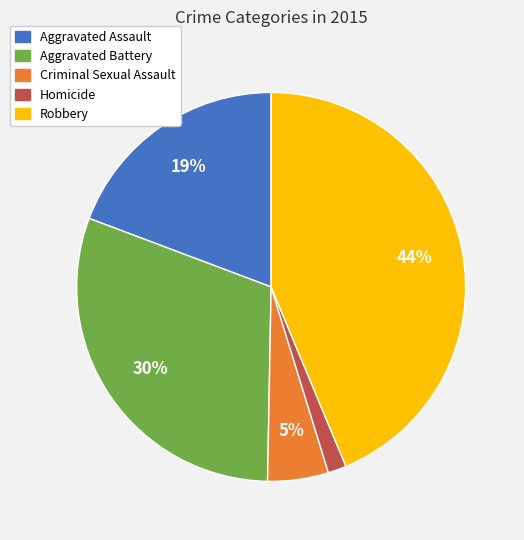

What percentage is the Robbery slice, to the nearest percent?

44%